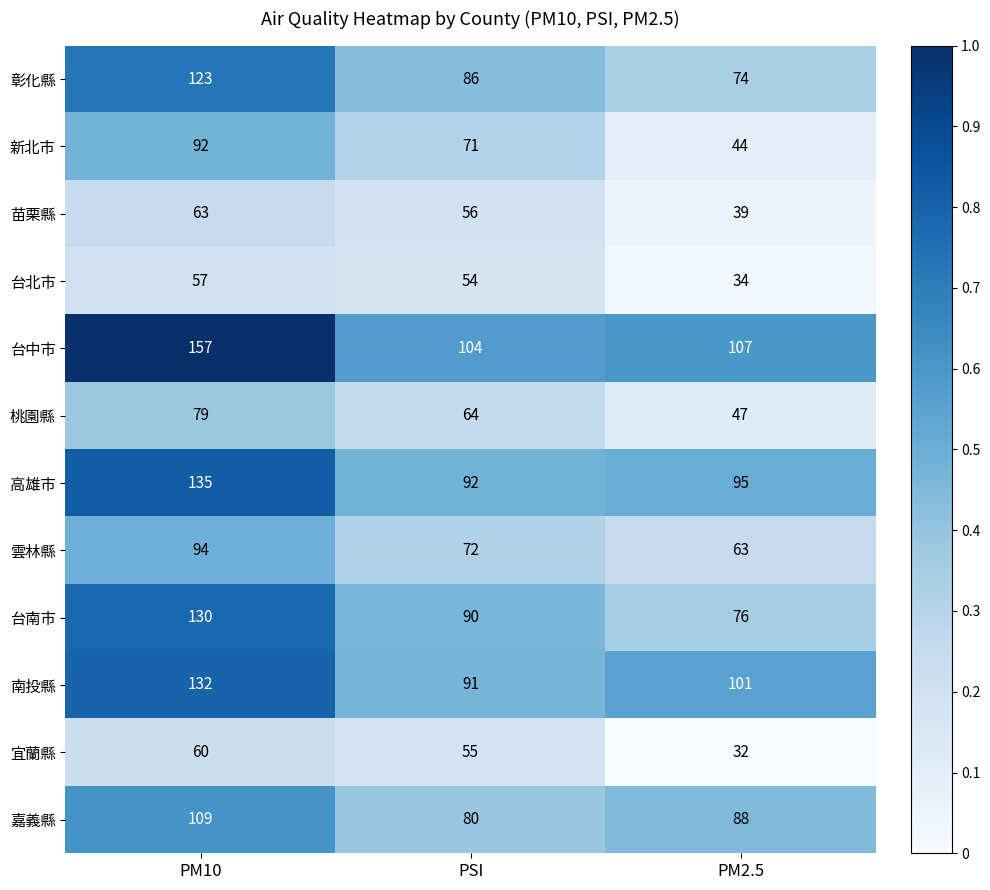

What is the total value across all series at PSI?

915